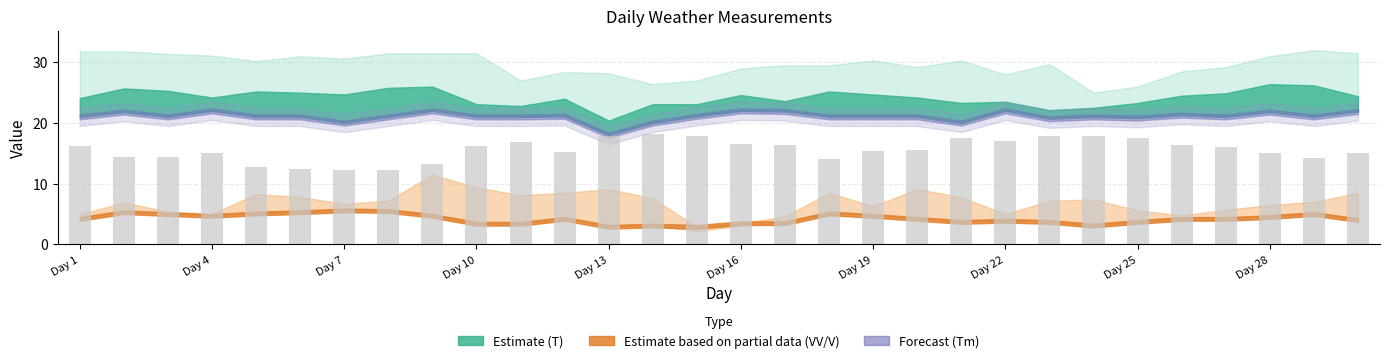

What is the difference between the maximum and minimum values?

6.0